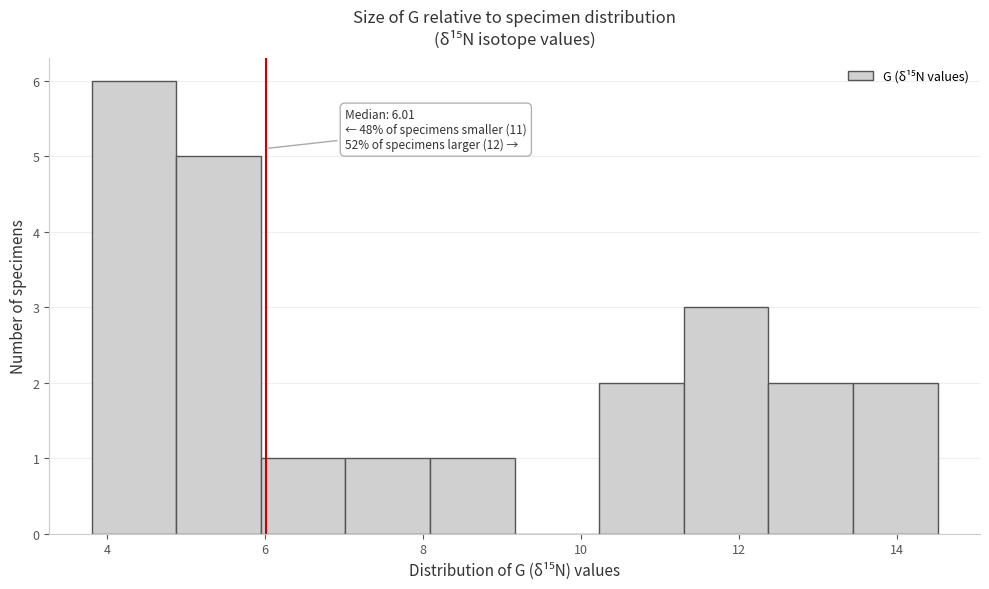

Which range on the x-axis has the tallest bar?

3.8 to 4.8